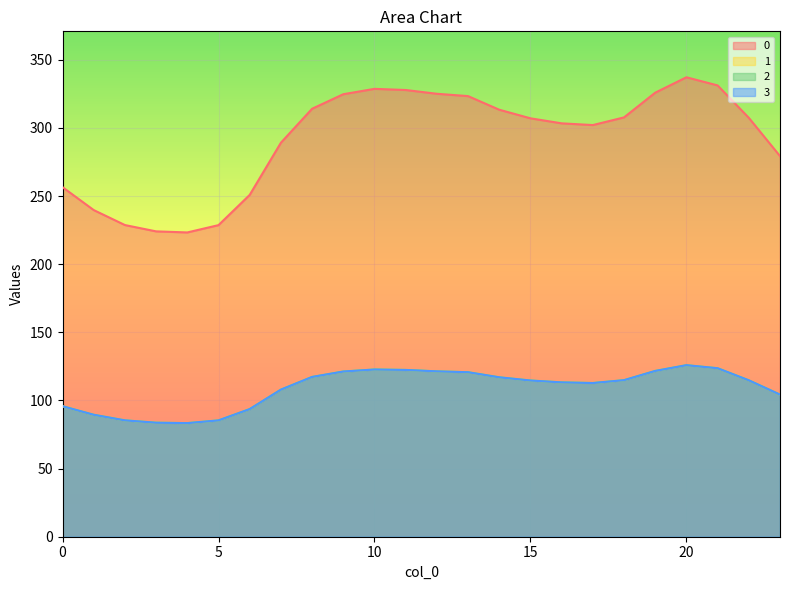

Rank the series by their maximum value, from highest to lowest.

0, 1, 2, 3